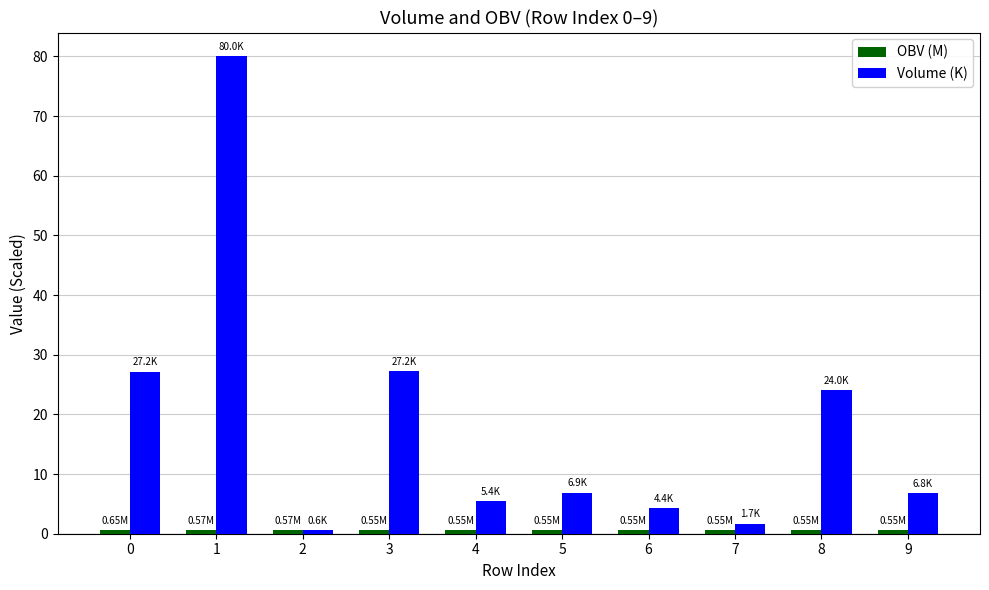

Which series has the largest total across all categories?

Volume (K)